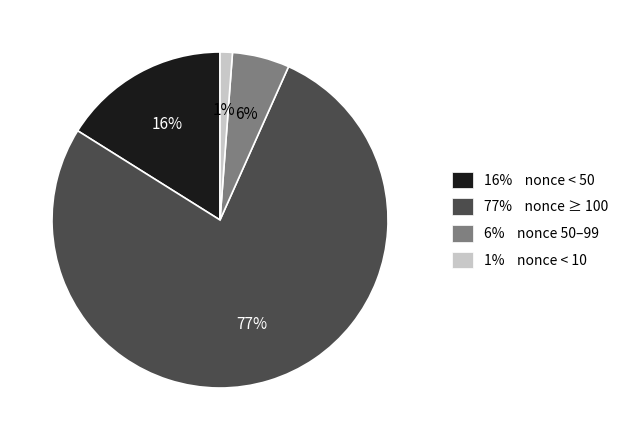

What percentage is the 16% nonce < 50 slice, to the nearest percent?

16%